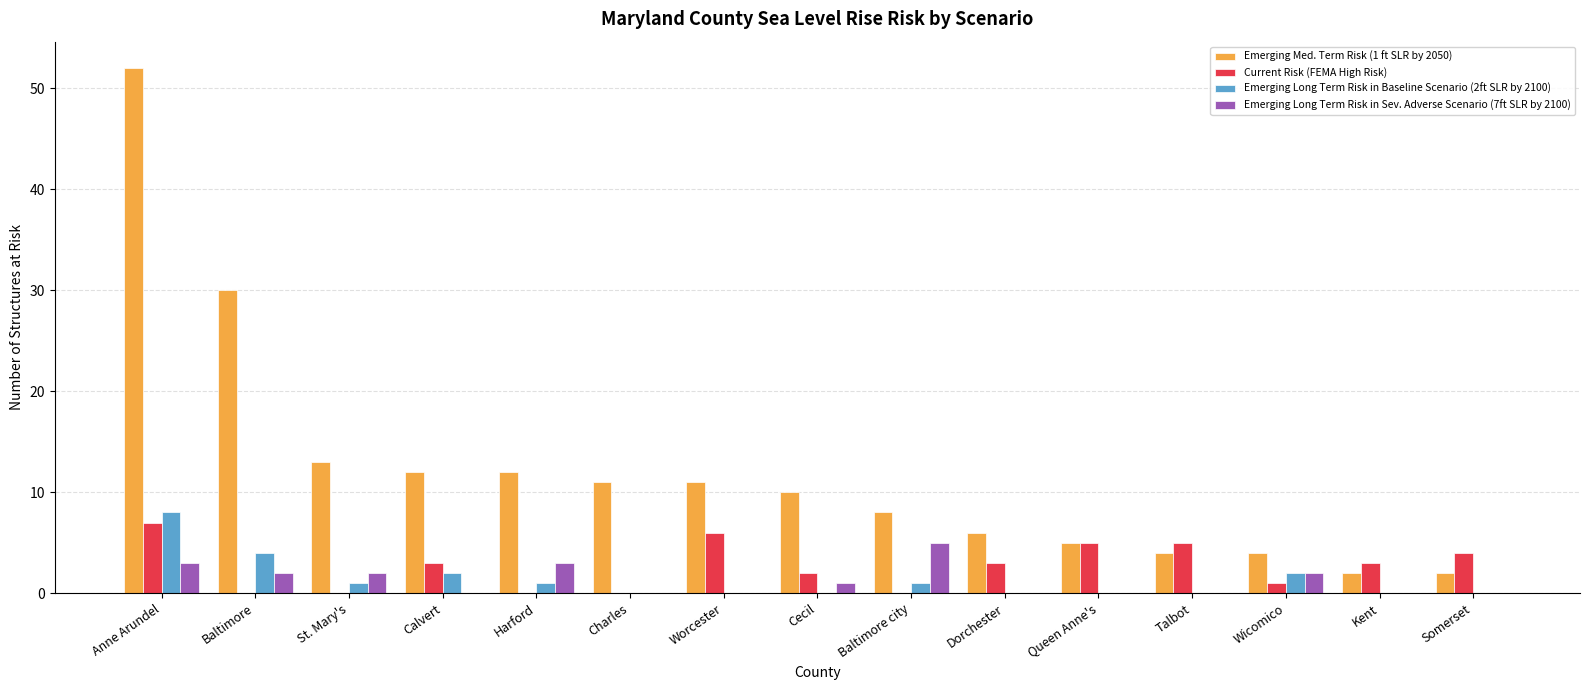

Which series has the largest total across all categories?

Emerging Med. Term Risk (1 ft SLR by 2050)